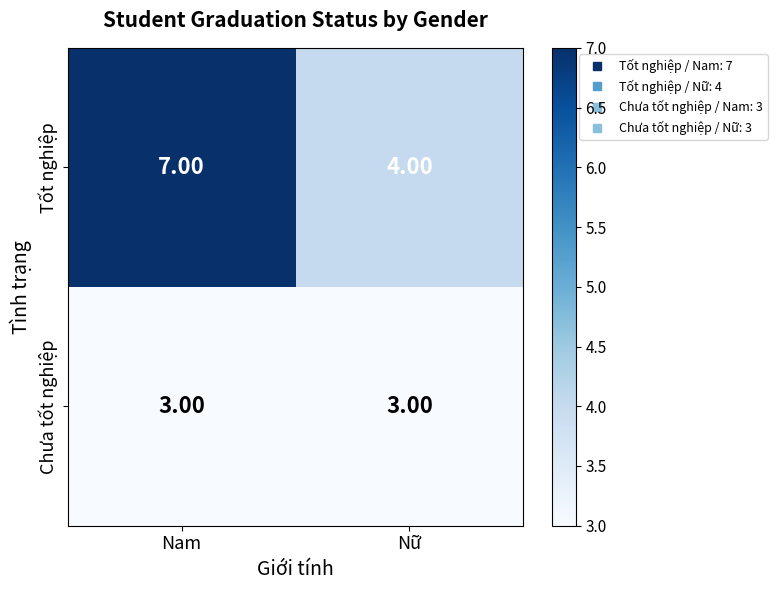

Where is Tốt nghiệp nearest to the value 5?

Nữ